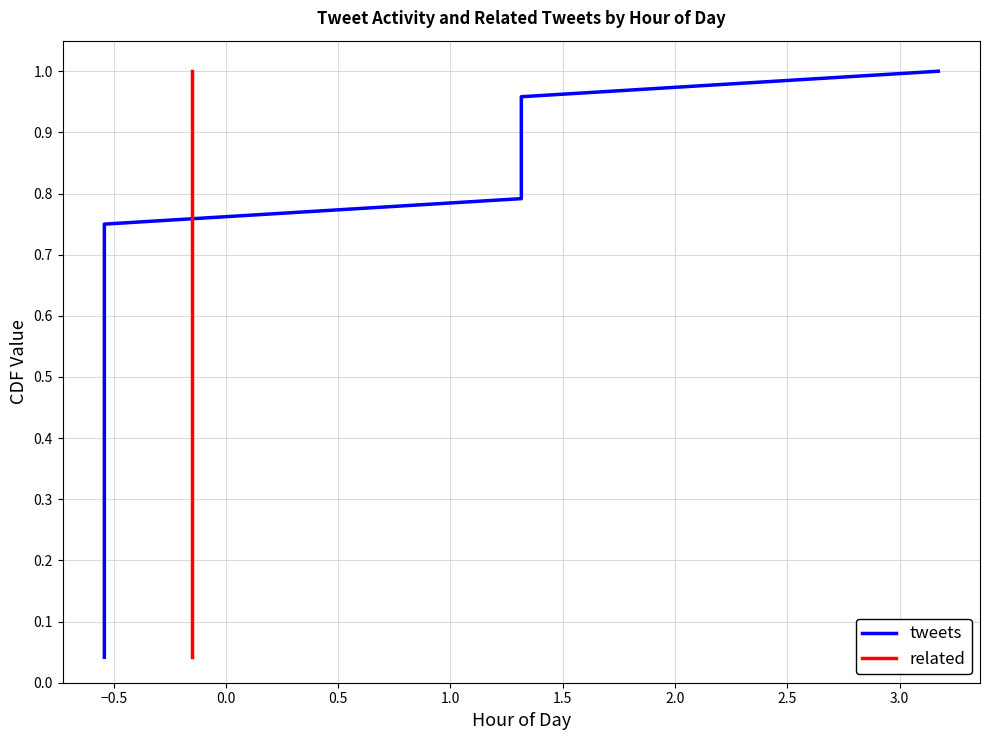

Does the chart have visible grid lines?

Yes